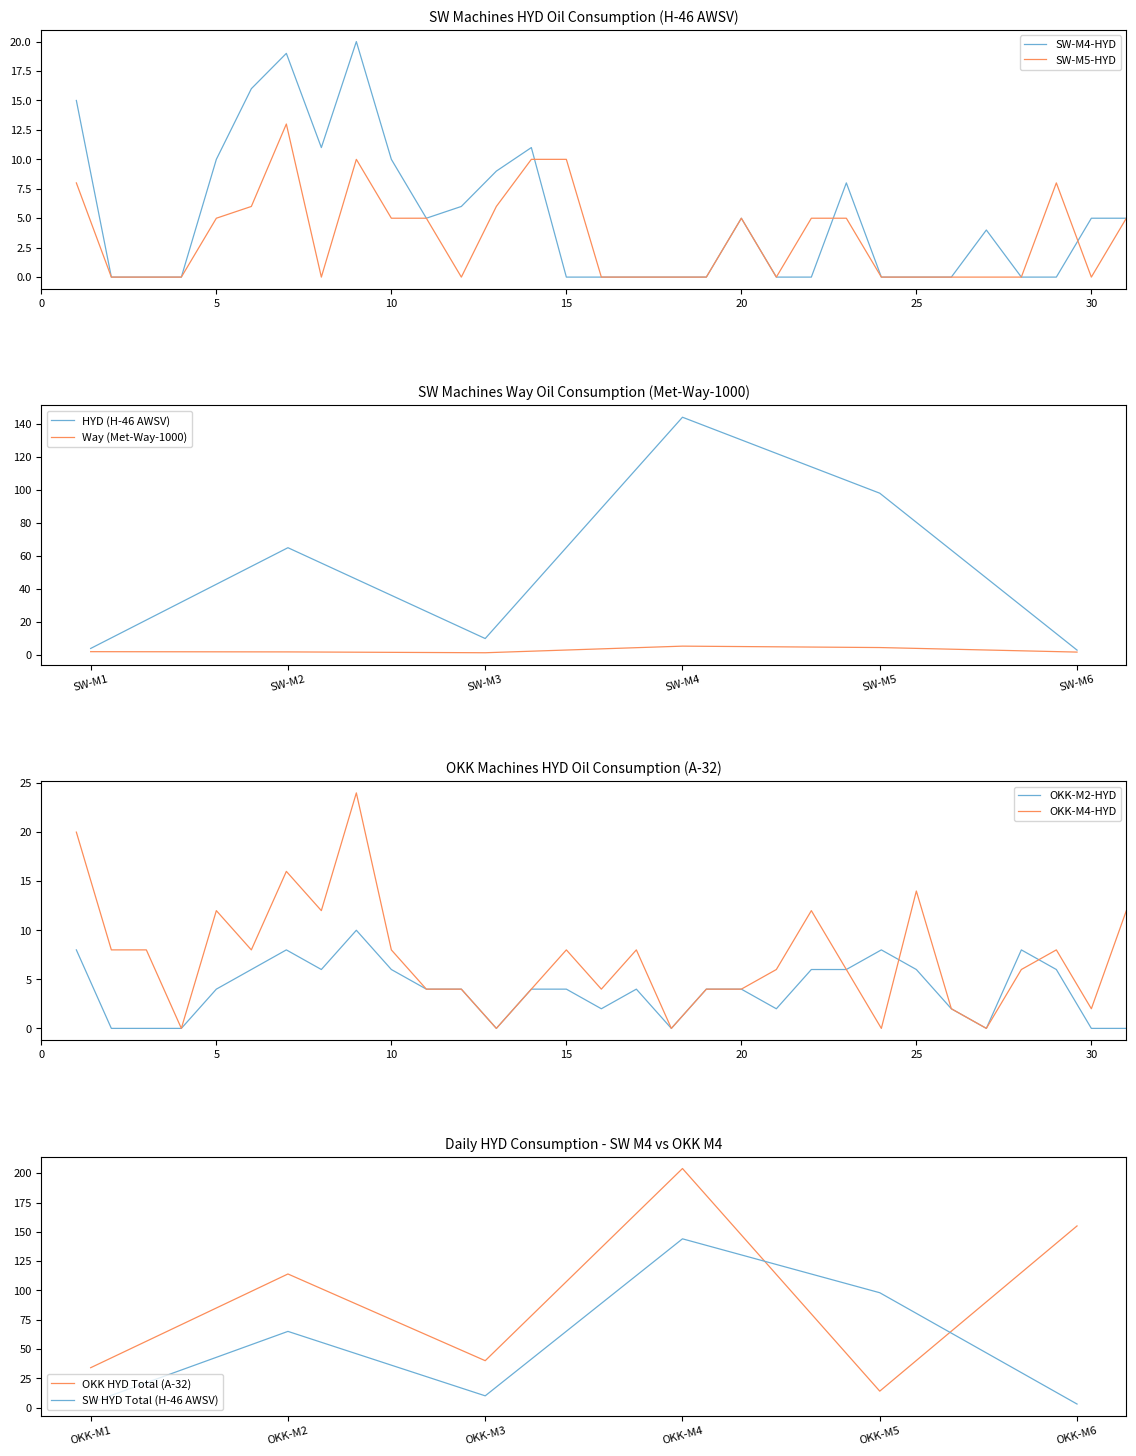

What is the lowest value of the OKK HYD Total (A-32) series?

14